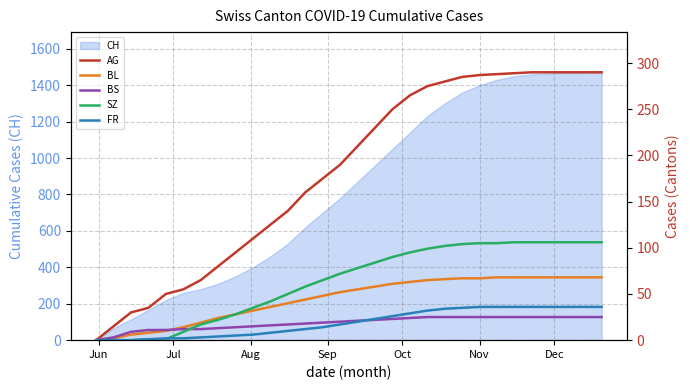

What is the sum of all FR values?

571